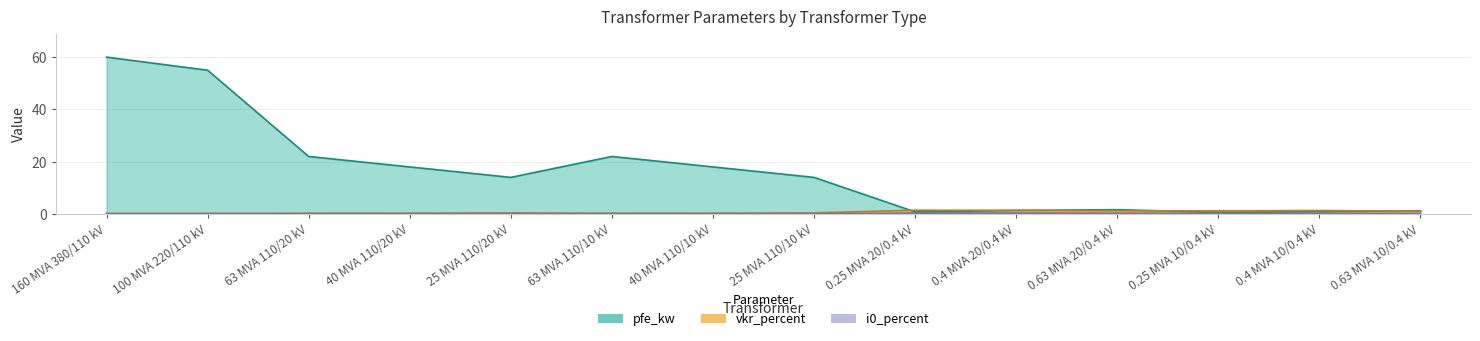

Which category has the lowest value in the pfe_kw series?

0.25 MVA 10/0.4 kV